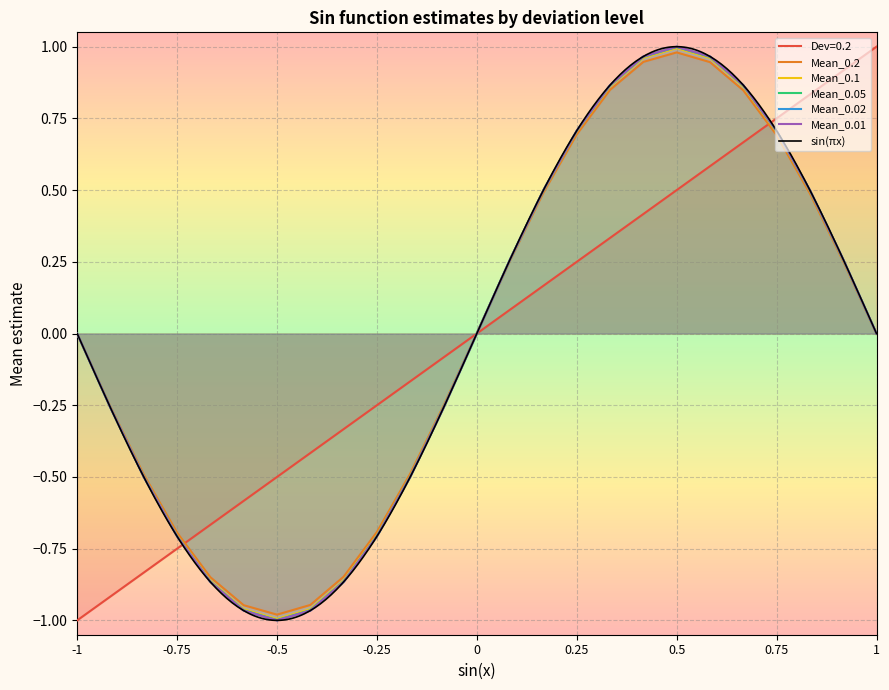

Reading left to right, what are all the values shown in this chart?

Dev=0.2: -1=-1.0	-0.916667=-0.9	-0.833333=-0.8	-0.75=-0.8	-0.666667=-0.7	-0.583333=-0.6	-0.5=-0.5	-0.416667=-0.4	-0.333333=-0.3	-0.25=-0.2	-0.166667=-0.2	-0.083333=-0.1	0=0.0	0.083333=0.1	0.166667=0.2	0.25=0.2	0.333333=0.3	0.416667=0.4	0.5=0.5	0.583333=0.6	0.666667=0.7	0.75=0.8	0.833333=0.8	0.916667=0.9	1=1.0
Mean_0.2: -1=0.0	-0.916667=-0.3	-0.833333=-0.5	-0.75=-0.7	-0.666667=-0.8	-0.583333=-0.9	-0.5=-1.0	-0.416667=-0.9	-0.333333=-0.8	-0.25=-0.7	-0.166667=-0.5	-0.083333=-0.3	0=0.0	0.083333=0.3	0.166667=0.5	0.25=0.7	0.333333=0.8	0.416667=0.9	0.5=1.0	0.583333=0.9	0.666667=0.8	0.75=0.7	0.833333=0.5	0.916667=0.3	1=-0.0
Mean_0.1: -1=0.0	-0.916667=-0.3	-0.833333=-0.5	-0.75=-0.7	-0.666667=-0.9	-0.583333=-1.0	-0.5=-1.0	-0.416667=-1.0	-0.333333=-0.9	-0.25=-0.7	-0.166667=-0.5	-0.083333=-0.3	0=0.0	0.083333=0.3	0.166667=0.5	0.25=0.7	0.333333=0.9	0.416667=1.0	0.5=1.0	0.583333=1.0	0.666667=0.9	0.75=0.7	0.833333=0.5	0.916667=0.3	1=-0.0
Mean_0.05: -1=0.0	-0.916667=-0.3	-0.833333=-0.5	-0.75=-0.7	-0.666667=-0.9	-0.583333=-1.0	-0.5=-1.0	-0.416667=-1.0	-0.333333=-0.9	-0.25=-0.7	-0.166667=-0.5	-0.083333=-0.3	0=0.0	0.083333=0.3	0.166667=0.5	0.25=0.7	0.333333=0.9	0.416667=1.0	0.5=1.0	0.583333=1.0	0.666667=0.9	0.75=0.7	0.833333=0.5	0.916667=0.3	1=-0.0
Mean_0.02: -1=0.0	-0.916667=-0.3	-0.833333=-0.5	-0.75=-0.7	-0.666667=-0.9	-0.583333=-1.0	-0.5=-1.0	-0.416667=-1.0	-0.333333=-0.9	-0.25=-0.7	-0.166667=-0.5	-0.083333=-0.3	0=0.0	0.083333=0.3	0.166667=0.5	0.25=0.7	0.333333=0.9	0.416667=1.0	0.5=1.0	0.583333=1.0	0.666667=0.9	0.75=0.7	0.833333=0.5	0.916667=0.3	1=-0.0
Mean_0.01: -1=0.0	-0.916667=-0.3	-0.833333=-0.5	-0.75=-0.7	-0.666667=-0.9	-0.583333=-1.0	-0.5=-1.0	-0.416667=-1.0	-0.333333=-0.9	-0.25=-0.7	-0.166667=-0.5	-0.083333=-0.3	0=0.0	0.083333=0.3	0.166667=0.5	0.25=0.7	0.333333=0.9	0.416667=1.0	0.5=1.0	0.583333=1.0	0.666667=0.9	0.75=0.7	0.833333=0.5	0.916667=0.3	1=-0.0